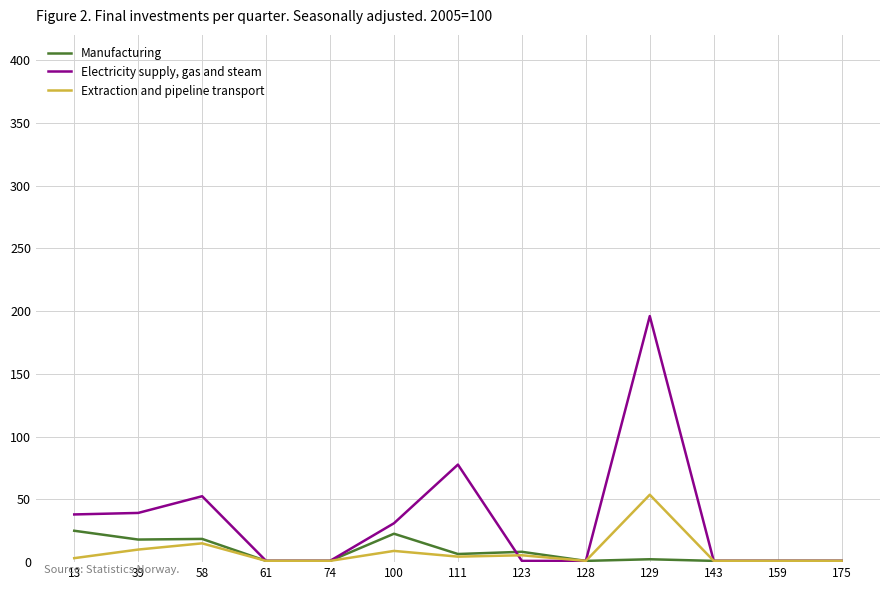

Is this an area chart (filled region under the line)?

No